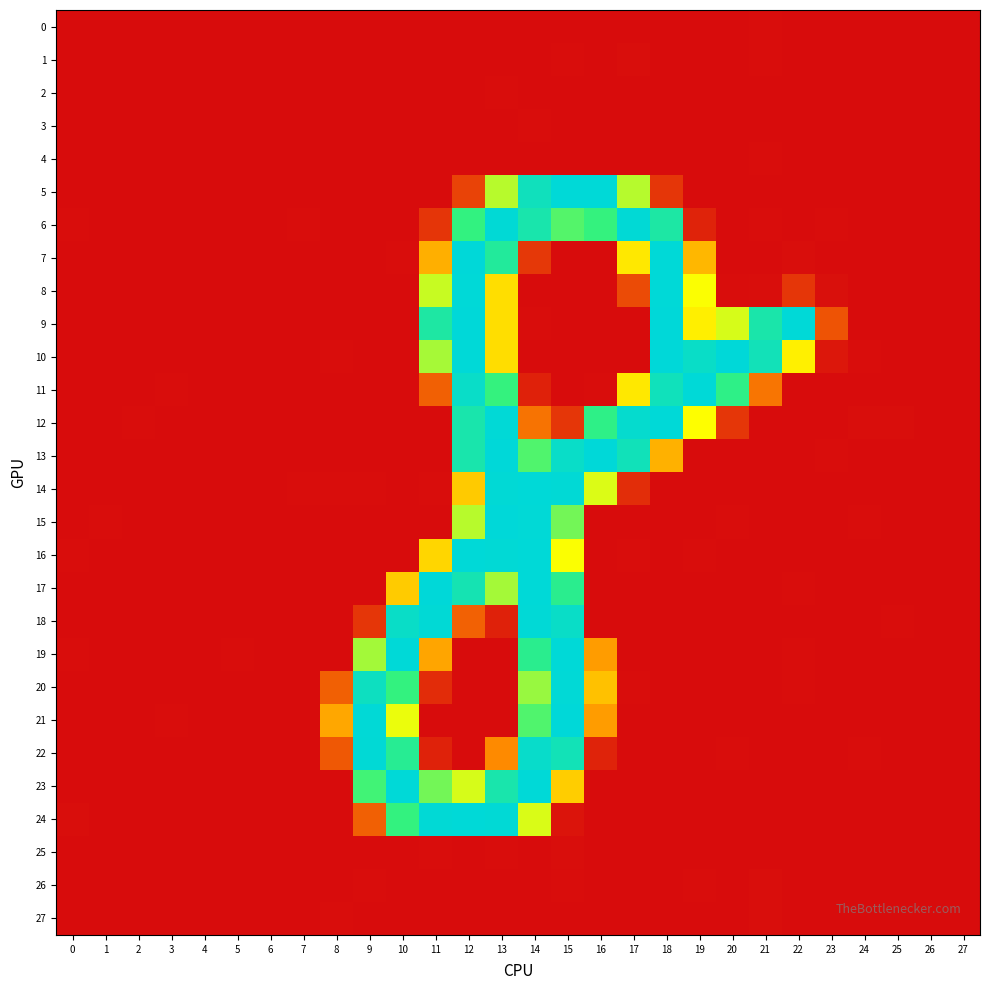

What is the total value across all series at 6?

1.3